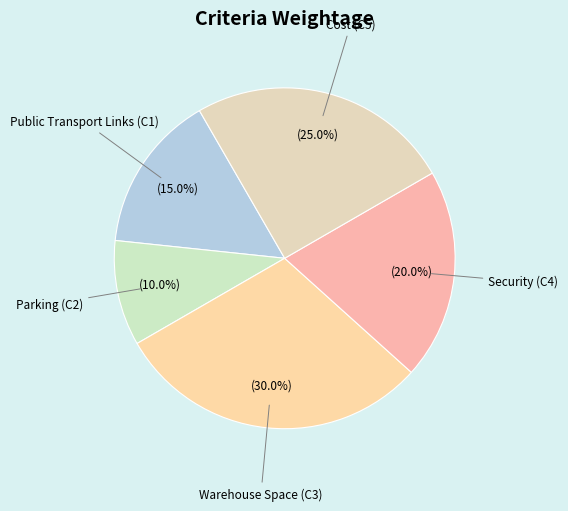

Is Parking (C2) the majority of the pie?

No